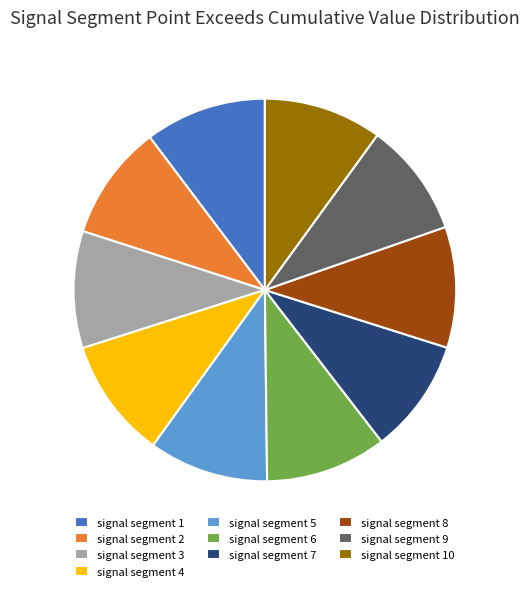

True or false: signal segment 2 accounts for 10% of the total.

True